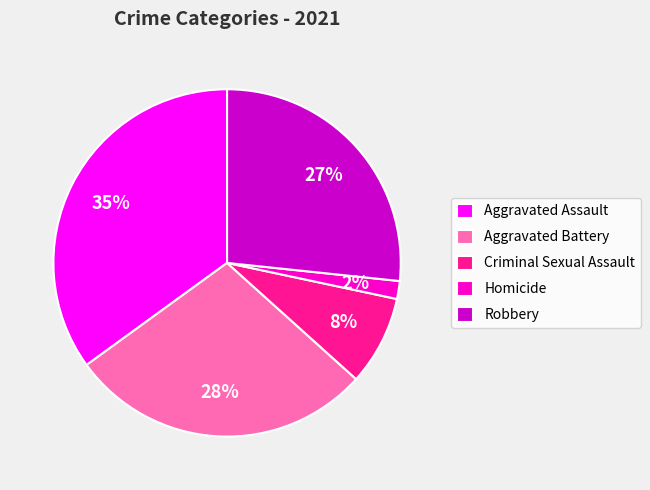

The Aggravated Assault slice represents 41% of the pie. True or false?

False